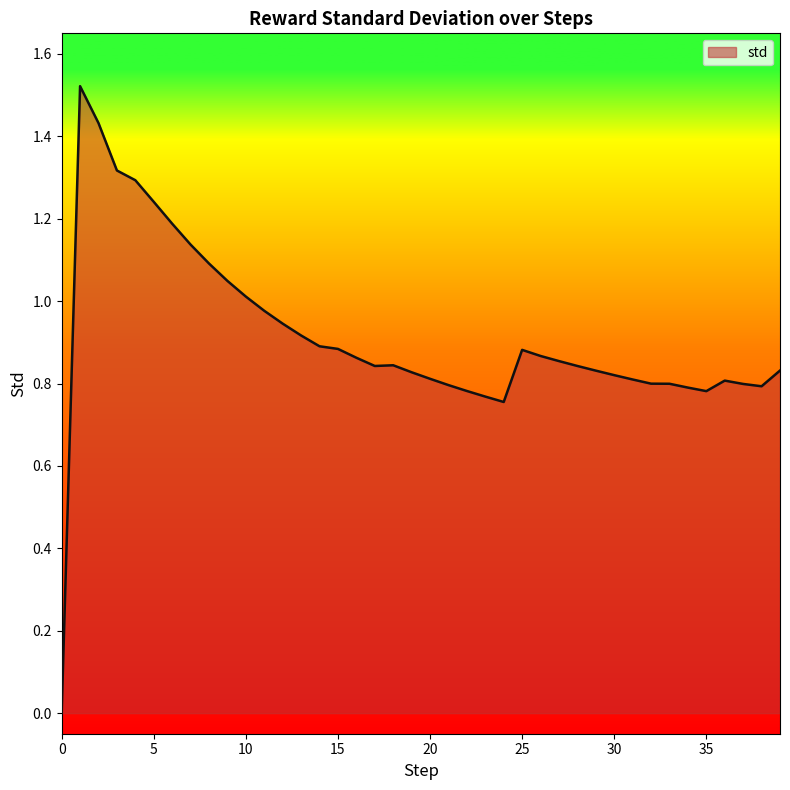

List the labels in order of value, smallest first.

0, 24, 23, 35, 22, 34, 38, 21, 37, 33, 32, 36, 31, 20, 30, 19, 29, 39, 17, 28, 18, 27, 16, 26, 25, 15, 14, 13, 12, 11, 10, 9, 8, 7, 6, 5, 4, 3, 2, 1